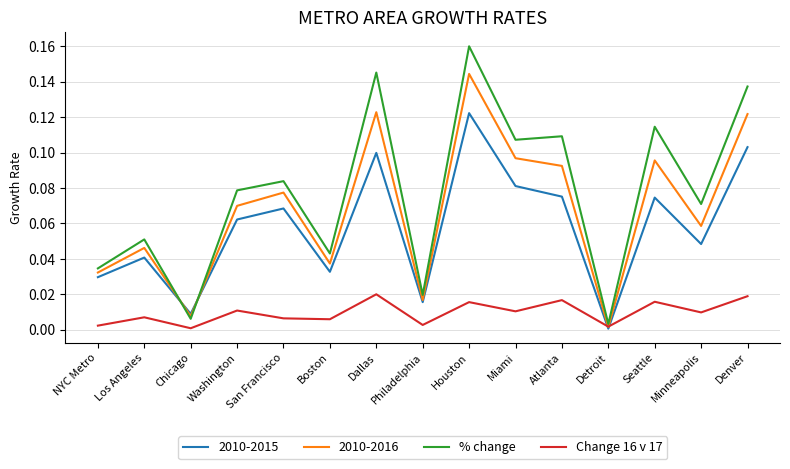

How many lines are shown in the chart?

4